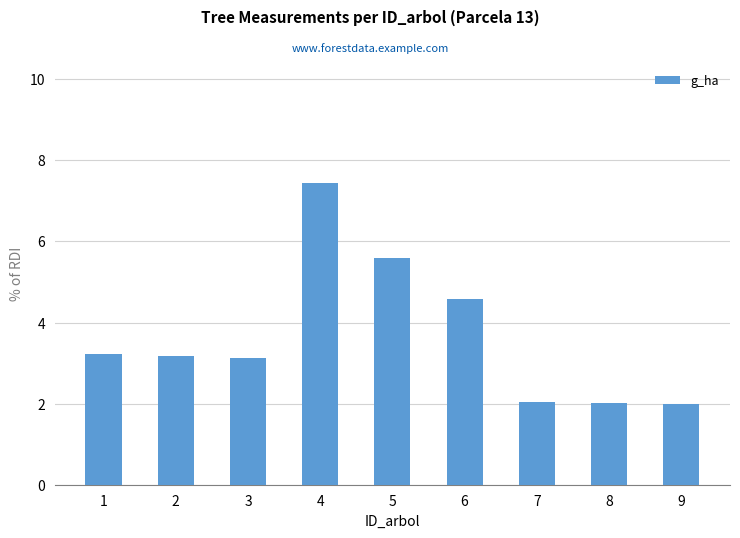

What is the average value?

3.7